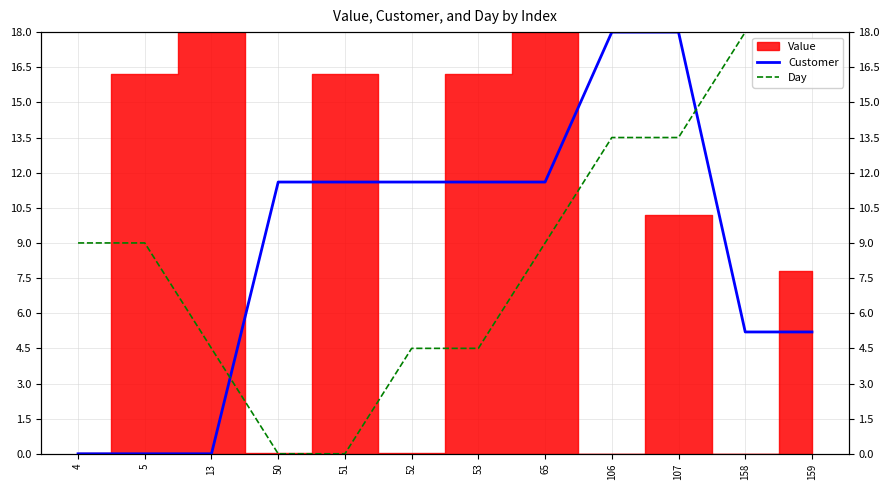

How many positive values does the Day series have?

10